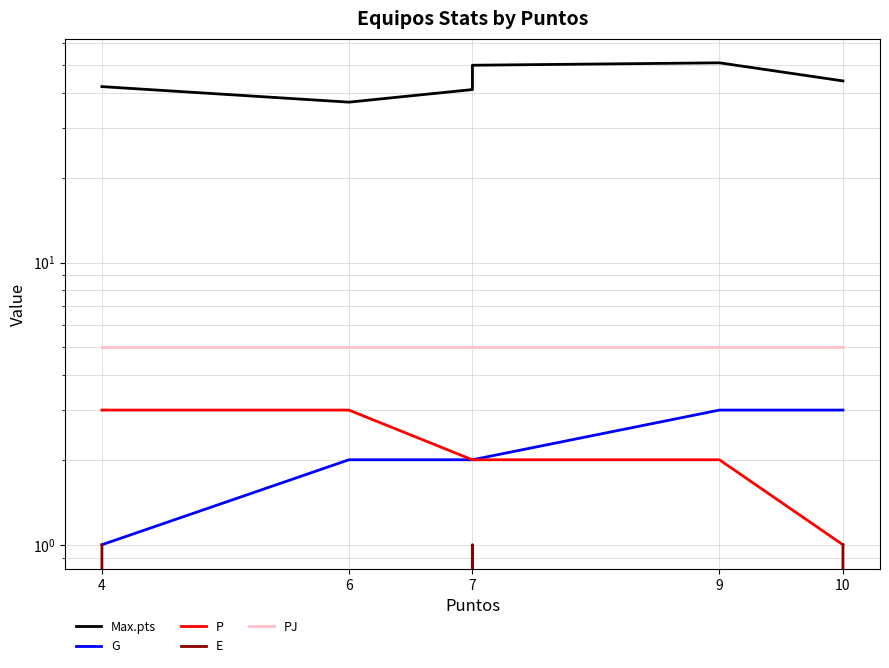

Where is PJ nearest to the value 5?

4